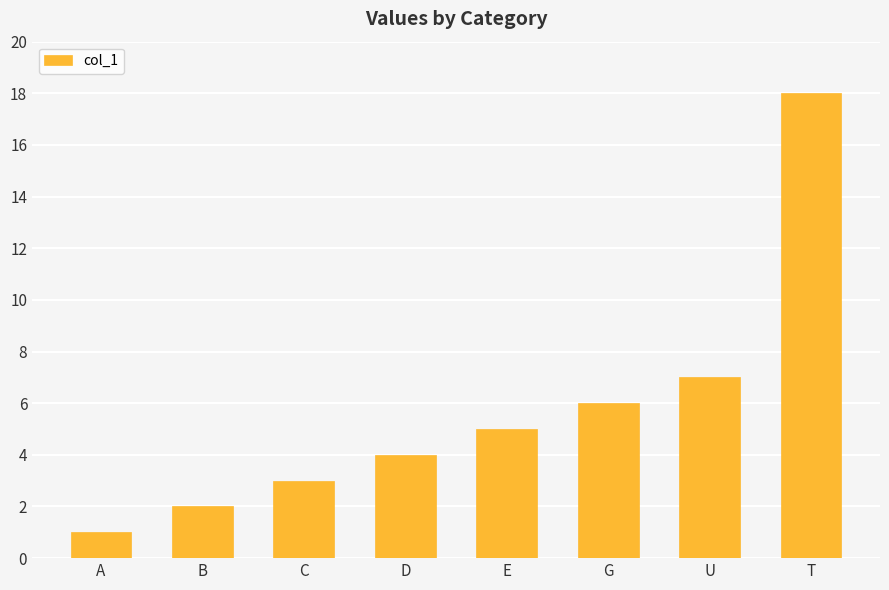

What is the value of the 5th bar from the left?

5